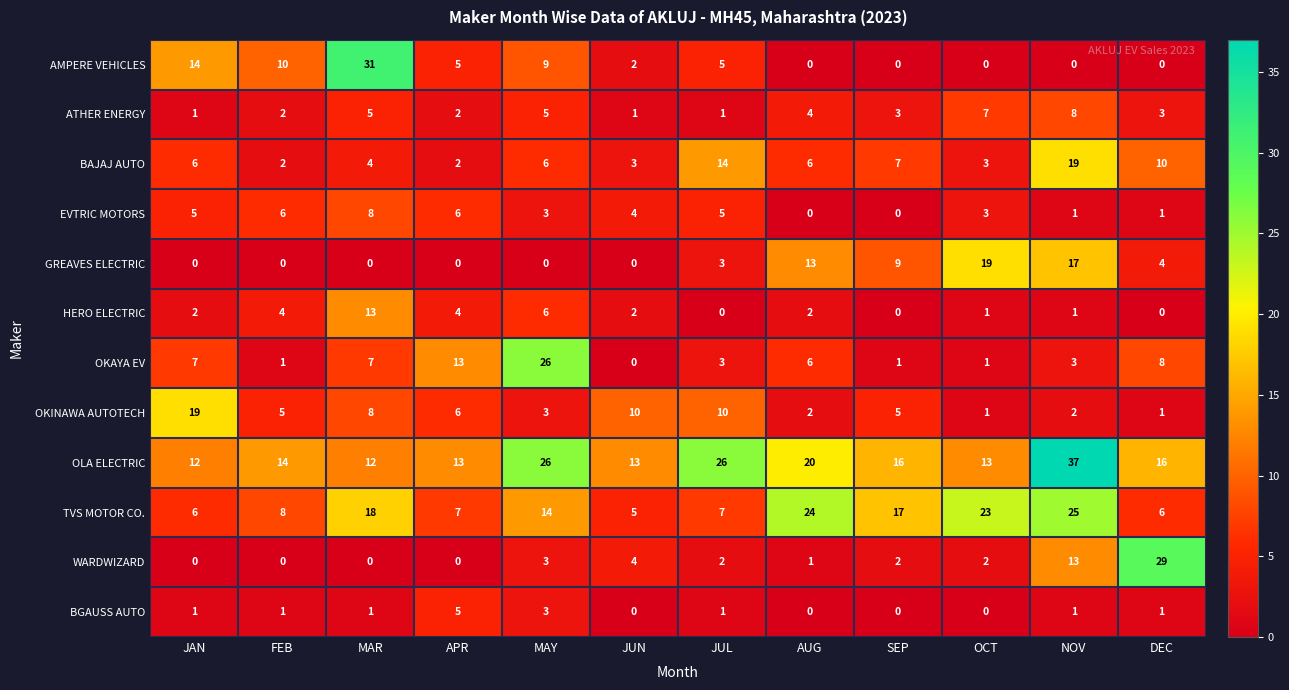

What is the difference between the maximum and minimum values in the AMPERE VEHICLES series?

31